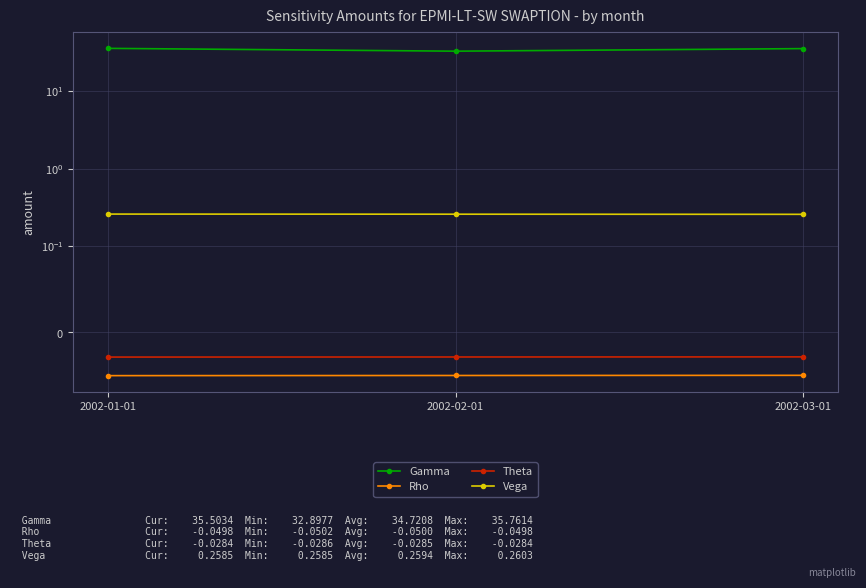

What is the approximate value of Vega at 2002-01-01?

0.3